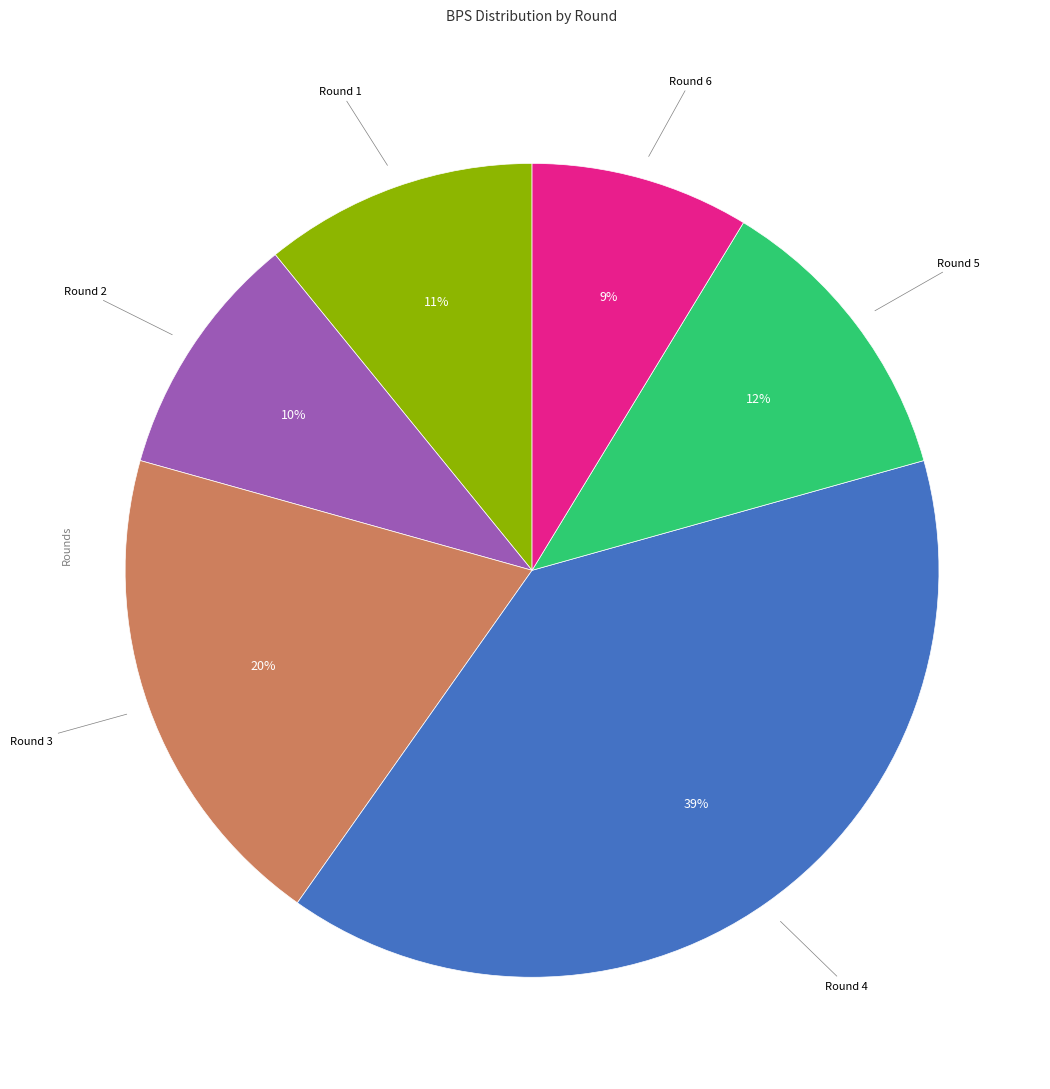

To the nearest percent, what is the average slice percentage?

17%